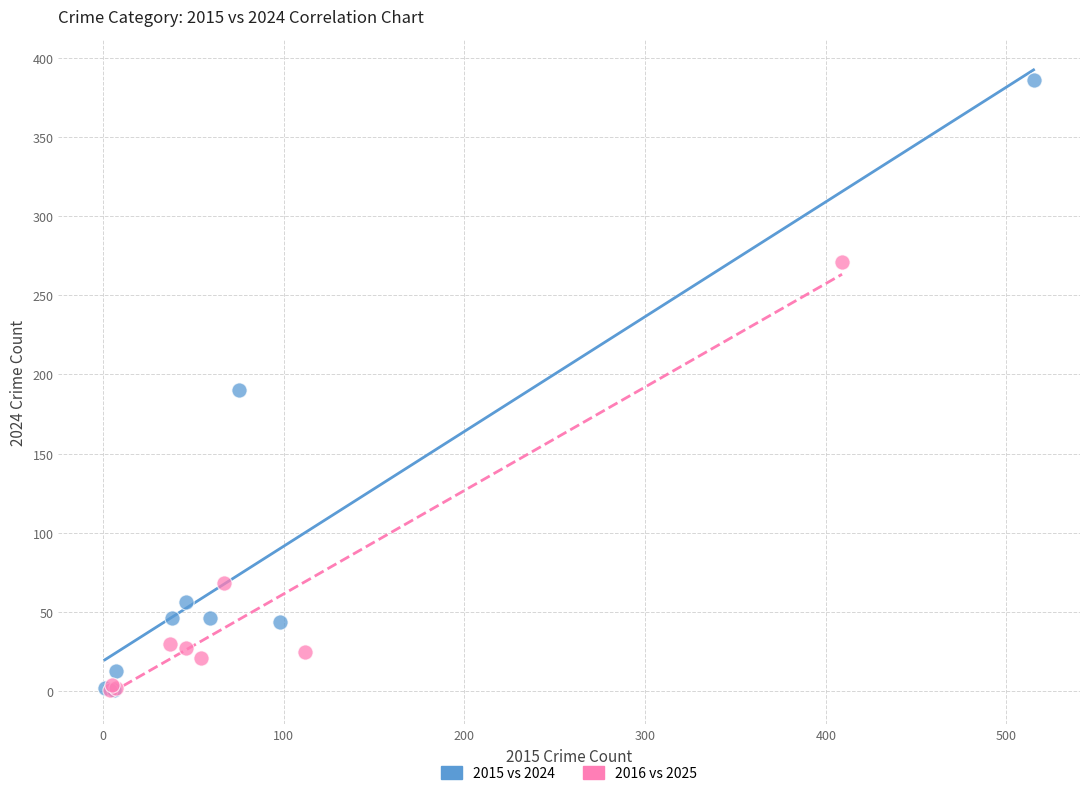

Which series has the widest spread of Y values?

2015 vs 2024